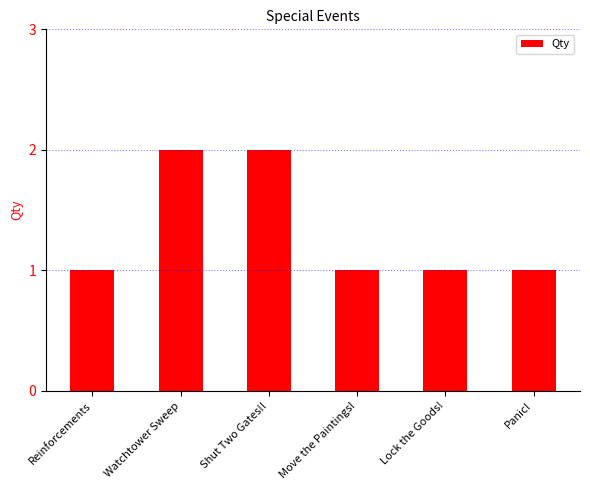

Approximately how many times larger is the value at Panic! compared to Lock the Goods!?

1.0